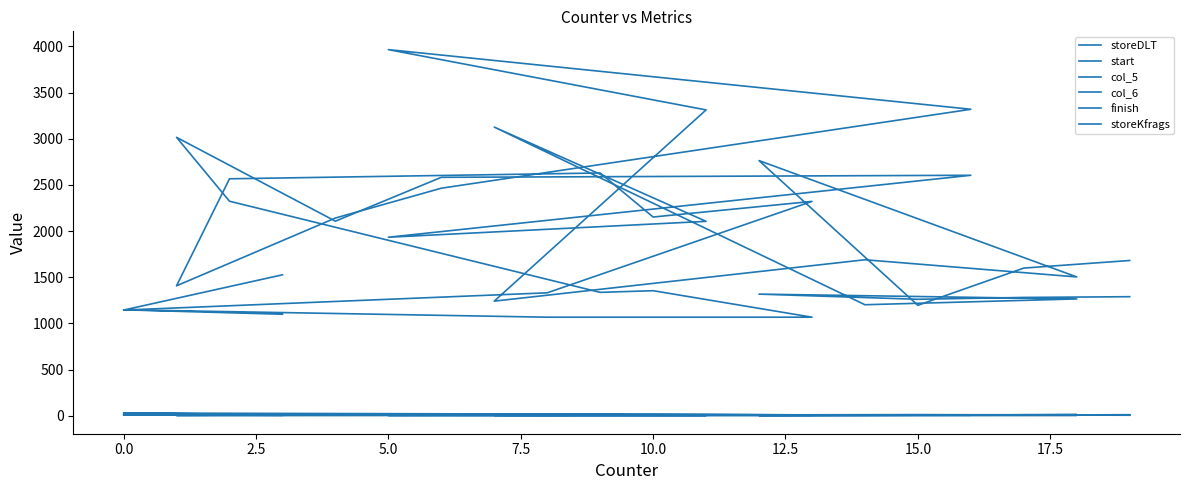

True or false: storeKfrags and col_5 intersect in this chart.

True